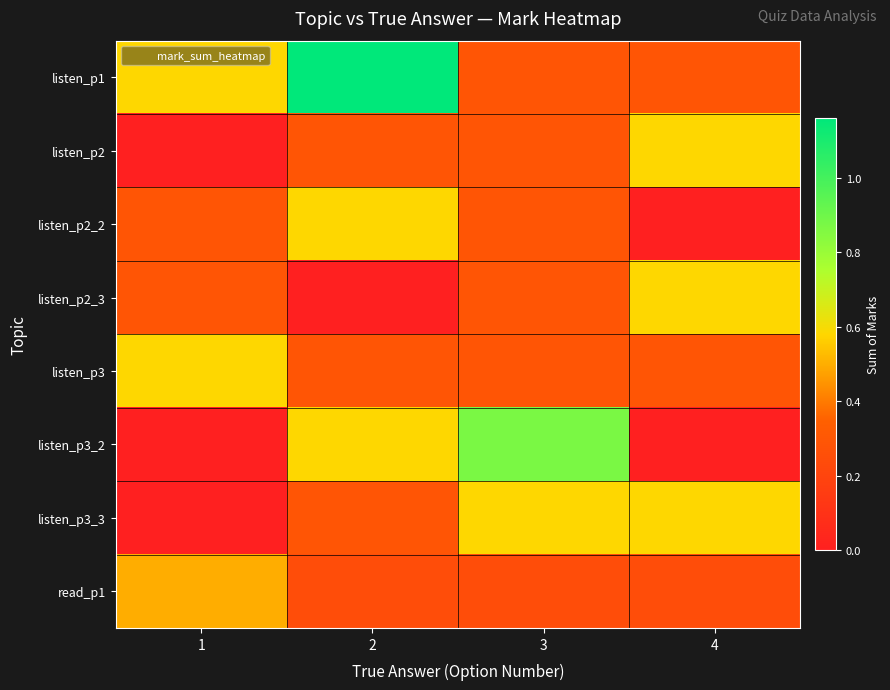

List the series in order of their peak value, highest first.

listen_p1, listen_p3_2, listen_p2, listen_p2_2, listen_p2_3, listen_p3, listen_p3_3, read_p1